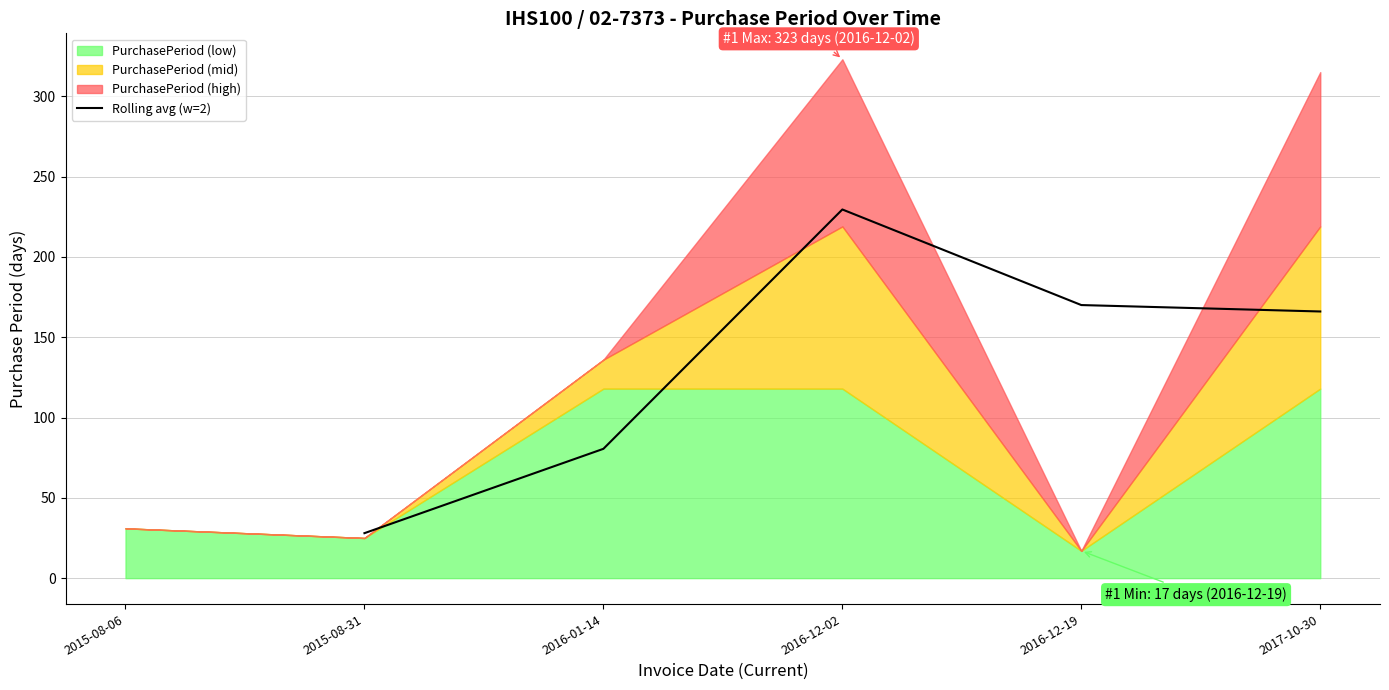

At which label does Rolling avg (w=2) reach its minimum?

2015-08-31